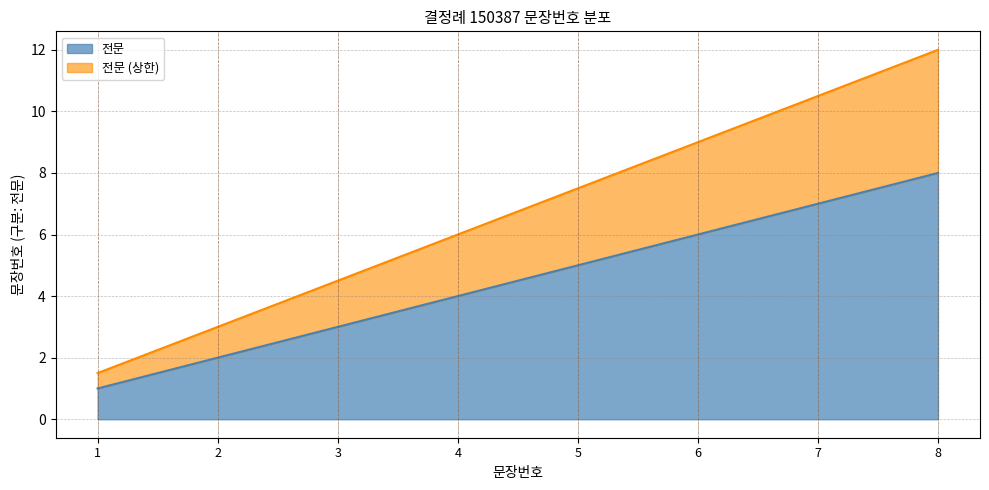

At which category is the sum across all series the highest?

8